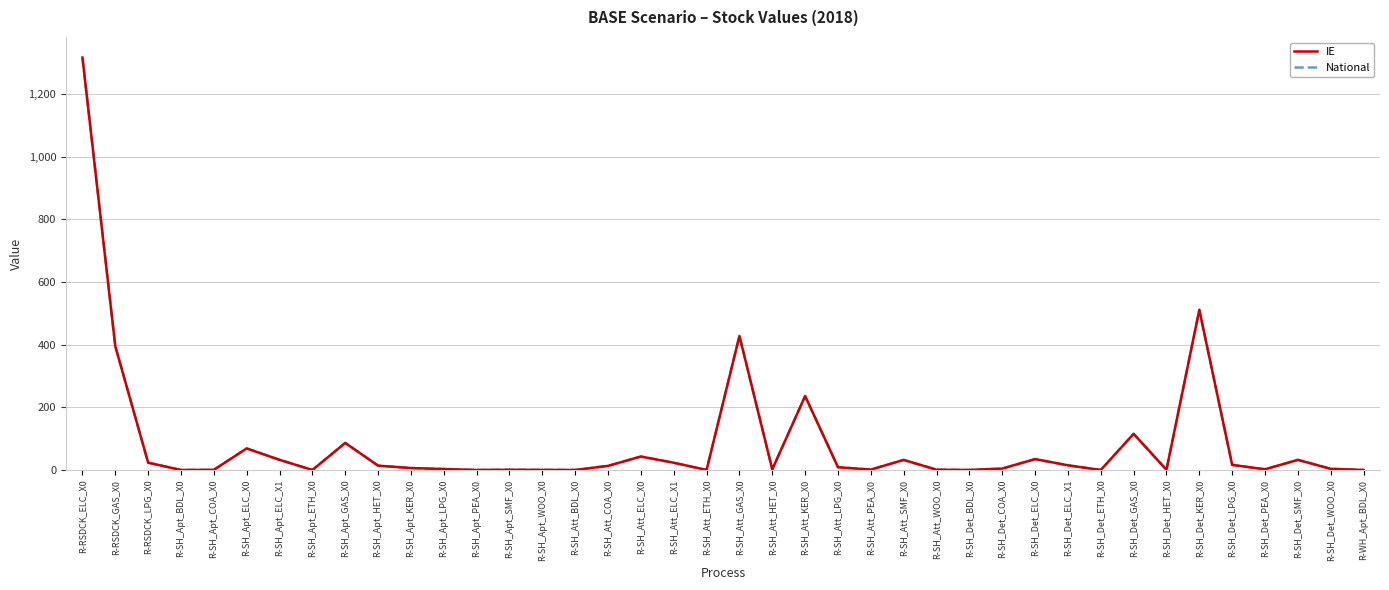

True or false: National has a value of 32.1 at R-SH_Att_SMF_X0.

True